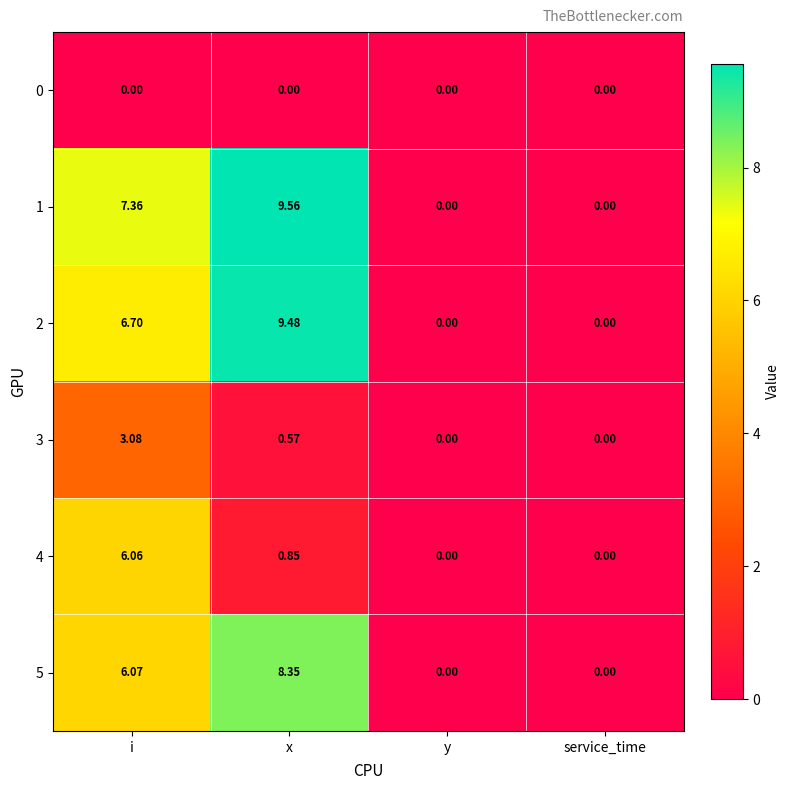

At which label does 5 first exceed 6?

i